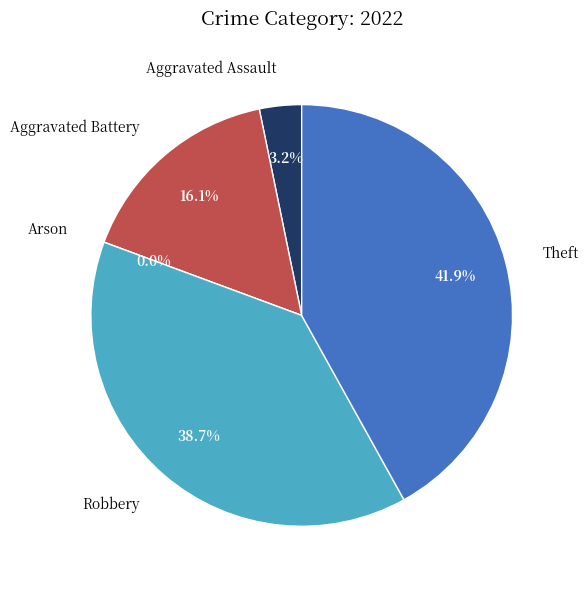

What percentage do Aggravated Assault and Arson together represent?

3.2%